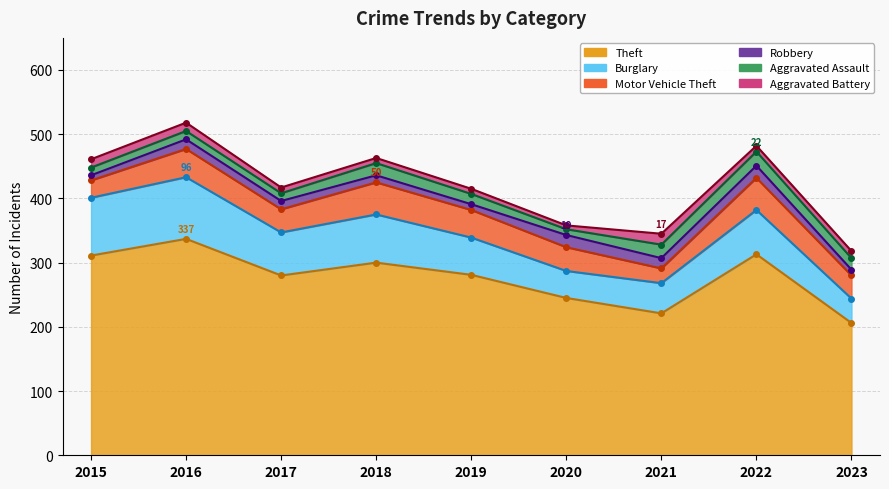

Which series has the largest range (max minus min)?

Theft